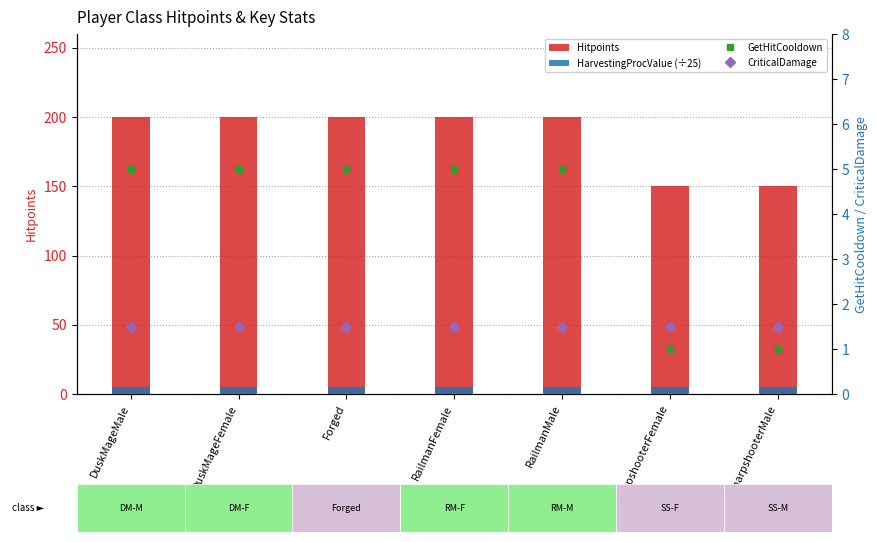

At which label is HarvestingProcValue (÷25) closest to 5?

DuskMageMale